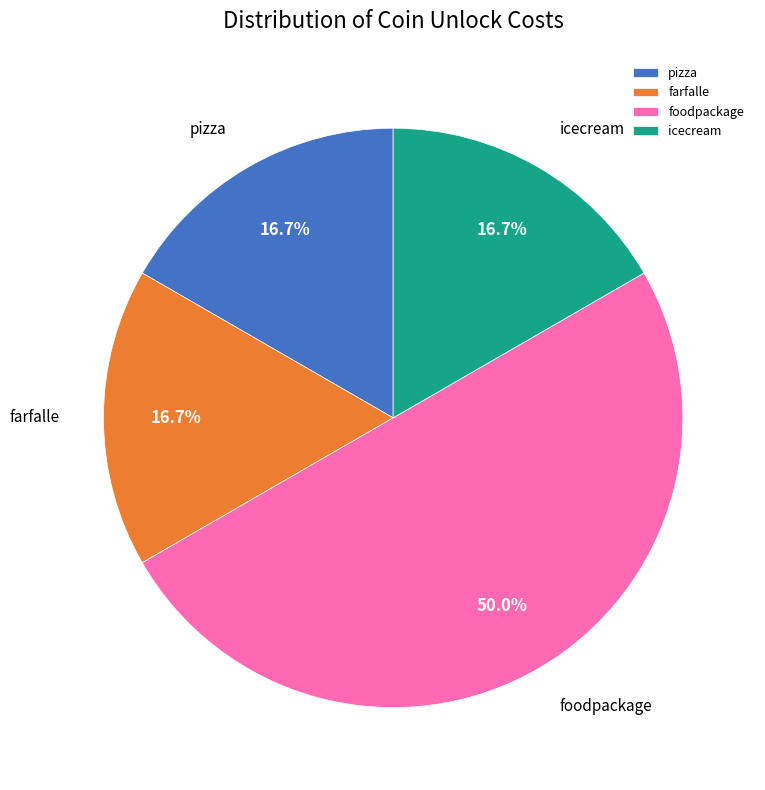

How many slices are in this pie chart?

4